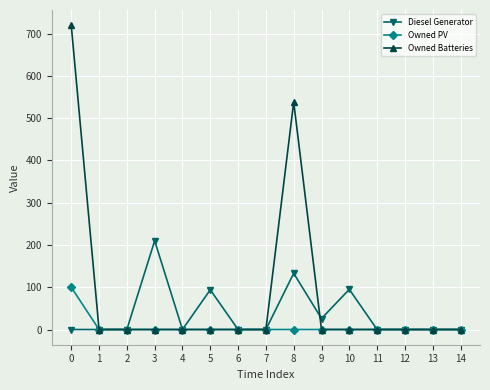

Count the number of categories in the chart.

15